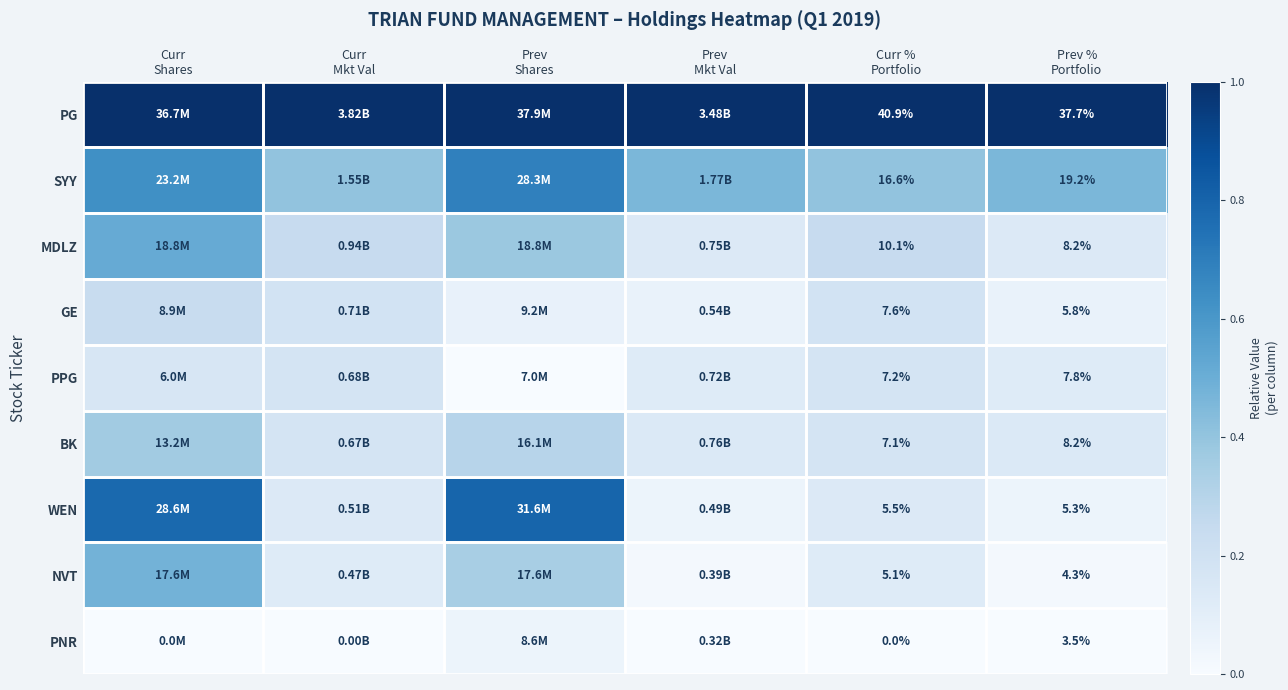

Is the value of PPG at Curr Mkt Val greater than the value of PNR at Prev % Portfolio?

Yes